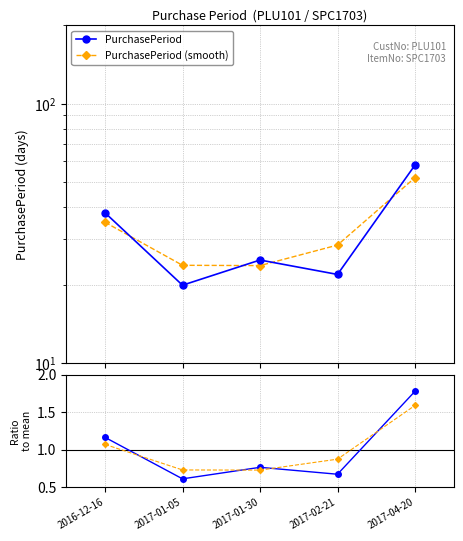

Which series has the widest spread of values?

PurchasePeriod